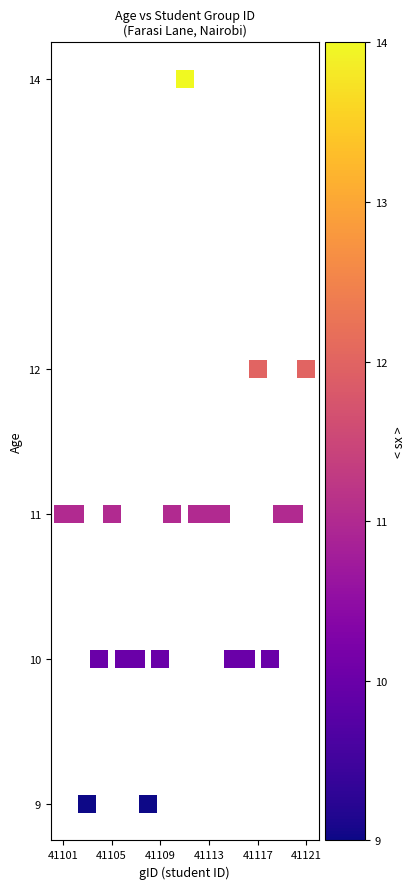

What is the range of Y values (max minus min)?

5